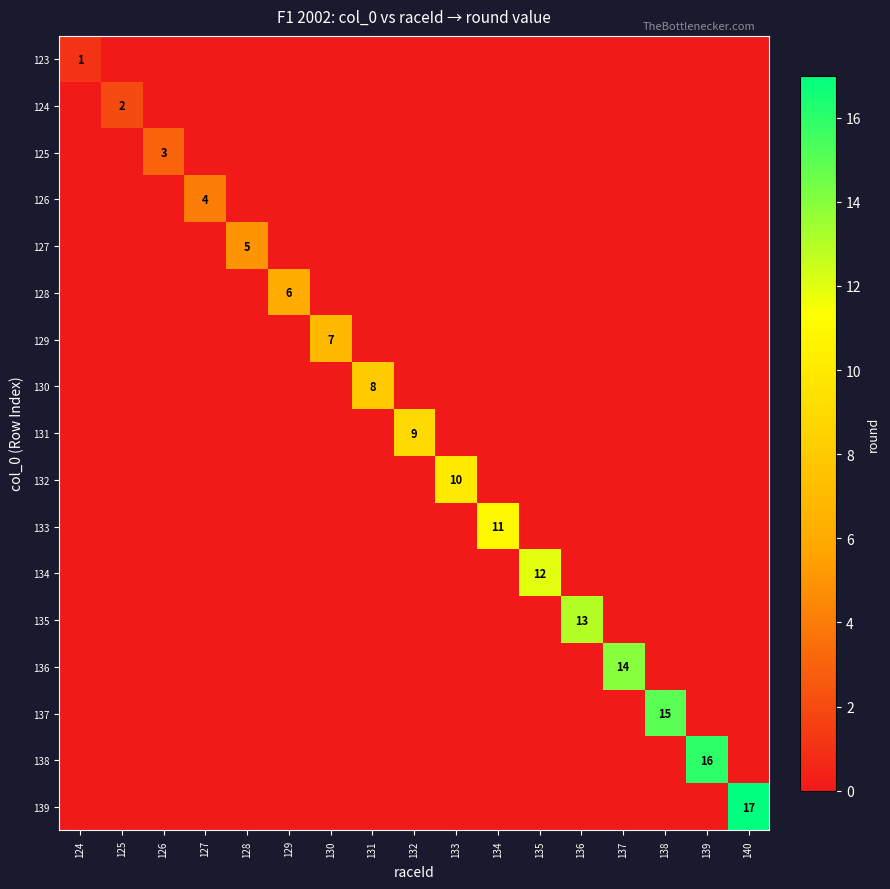

How many distinct data groups are displayed?

17